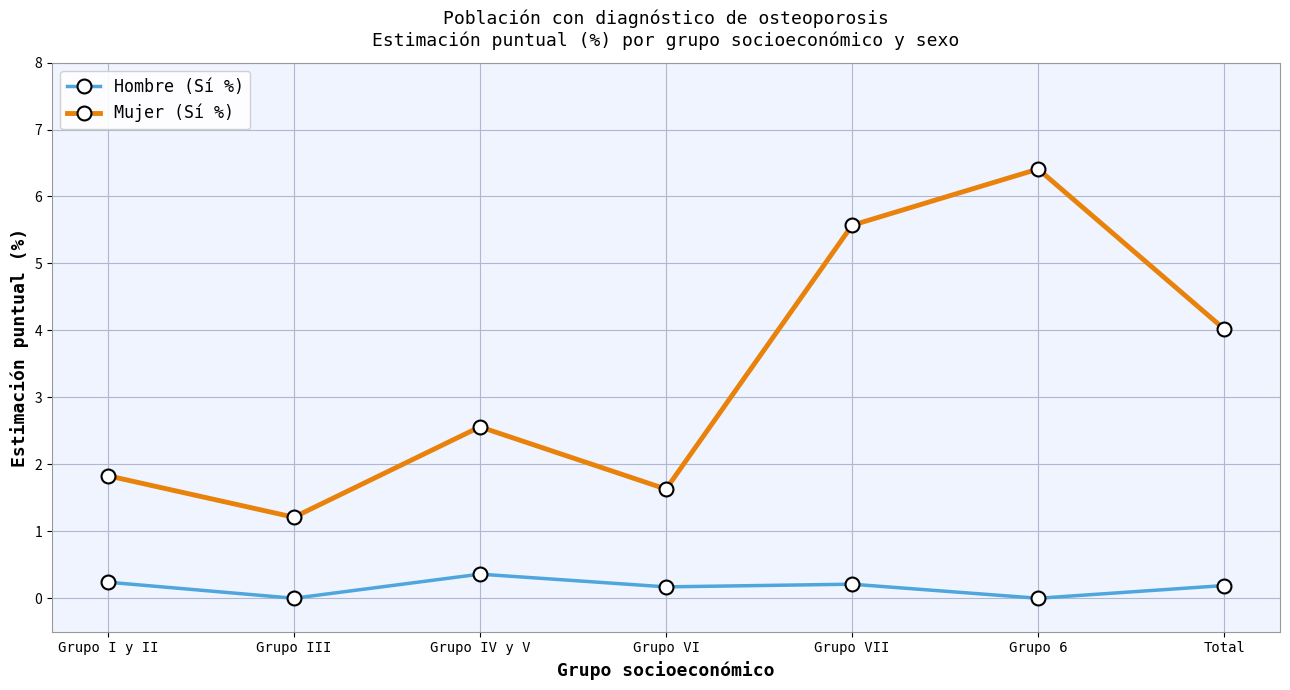

Between Grupo IV y V and Grupo 6, which series saw the biggest shift?

Mujer (Sí %)